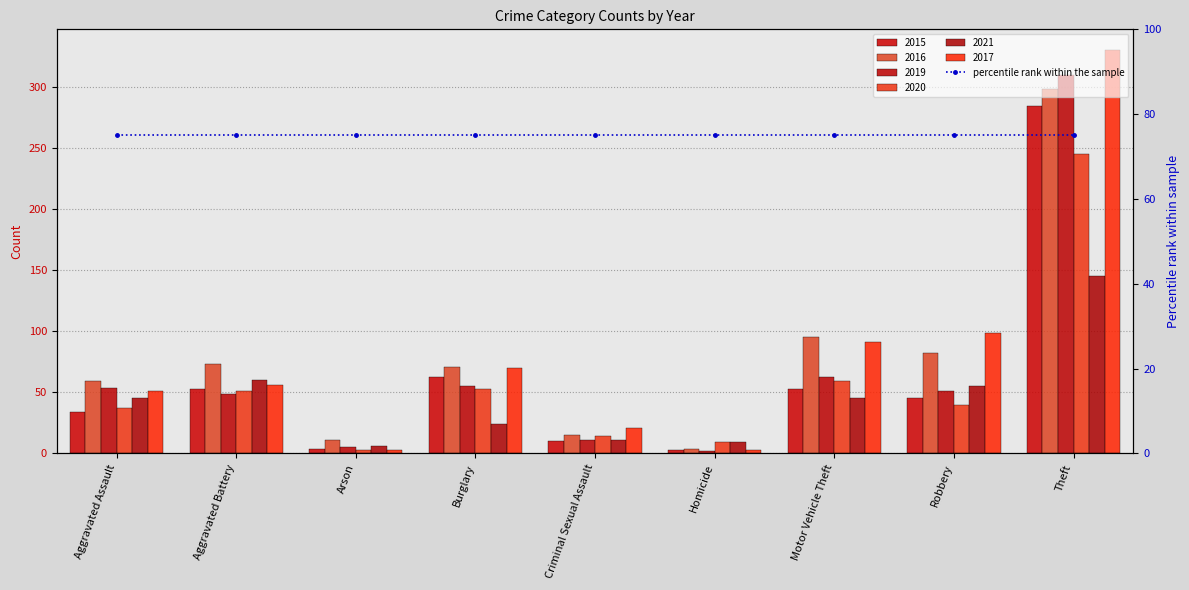

Reading right to left, extract all data points from this chart.

2015: 285	45	53	3	10	63	4	53	34
2016: 299	82	95	4	15	71	11	73	59
2019: 310	51	63	2	11	55	5	49	54
2020: 245	40	59	9	14	53	3	51	37
2021: 145	55	45	9	11	24	6	60	45
2017: 331	99	91	3	21	70	3	56	51